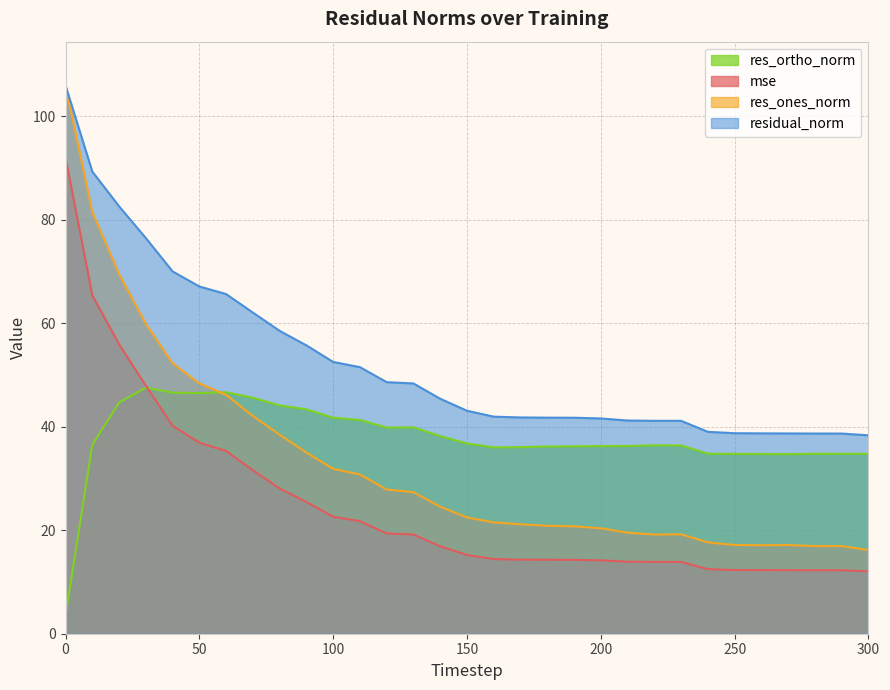

Reading left to right, extract all data points from this chart.

mse: 0=92.0	10=65.4	20=56.0	30=47.9	40=40.2	50=36.9	60=35.3	70=31.6	80=28.1	90=25.5	100=22.6	110=21.8	120=19.4	130=19.2	140=16.9	150=15.2	160=14.4	170=14.3	180=14.3	190=14.3	200=14.2	210=13.9	220=13.9	230=13.9	240=12.5	250=12.3	260=12.3	270=12.3	280=12.3	290=12.3	300=12.1
res_ones_norm: 0=105.9	10=81.5	20=69.5	30=59.9	40=52.3	50=48.4	60=46.2	70=42.1	80=38.5	90=35.0	100=31.9	110=30.8	120=27.9	130=27.4	140=24.5	150=22.5	160=21.5	170=21.1	180=20.9	190=20.8	200=20.4	210=19.5	220=19.2	230=19.2	240=17.7	250=17.2	260=17.1	270=17.1	280=16.9	290=16.9	300=16.2
res_ortho_norm: 0=3.5	10=36.5	20=44.7	30=47.6	40=46.6	50=46.5	60=46.7	70=45.6	80=44.1	90=43.4	100=41.8	110=41.3	120=39.8	130=39.9	140=38.2	150=36.8	160=36.0	170=36.1	180=36.2	190=36.2	200=36.3	210=36.3	220=36.4	230=36.4	240=34.8	250=34.8	260=34.7	270=34.7	280=34.8	290=34.8	300=34.8
residual_norm: 0=106.0	10=89.3	20=82.6	30=76.5	40=70.0	50=67.1	60=65.6	70=62.1	80=58.5	90=55.7	100=52.5	110=51.5	120=48.6	130=48.4	140=45.4	150=43.1	160=42.0	170=41.8	180=41.8	190=41.7	200=41.6	210=41.2	220=41.2	230=41.2	240=39.0	250=38.8	260=38.7	270=38.7	280=38.7	290=38.7	300=38.4